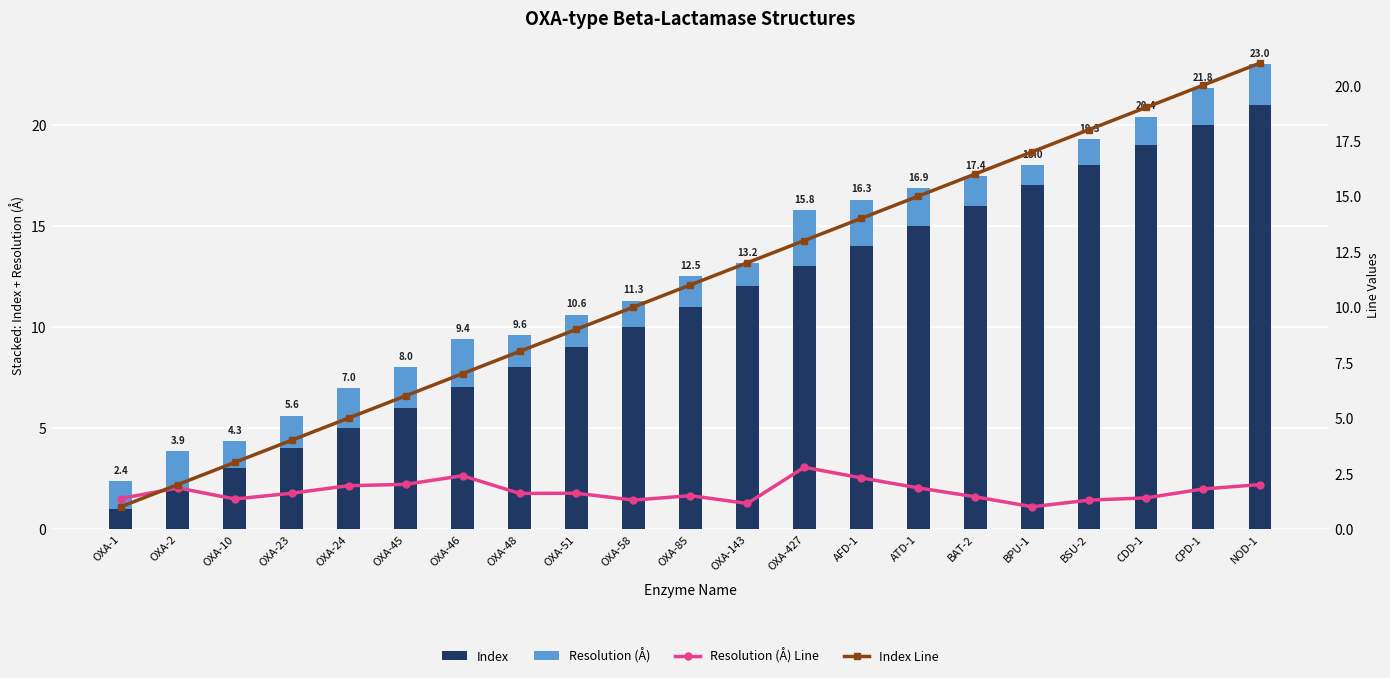

Rank the categories by Resolution (Å) value from lowest to highest.

BPU-1, OXA-143, OXA-58, BSU-2, OXA-10, OXA-1, CDD-1, BAT-2, OXA-85, OXA-48, OXA-23, OXA-51, CPD-1, OXA-2, ATD-1, OXA-24, NOD-1, OXA-45, AFD-1, OXA-46, OXA-427